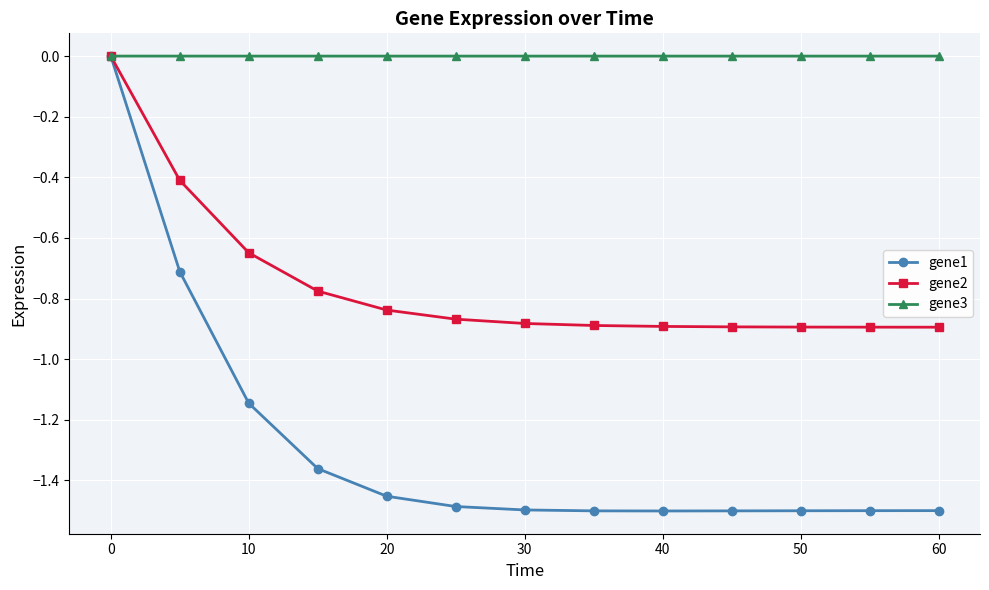

Which series has the largest total across all categories?

gene3